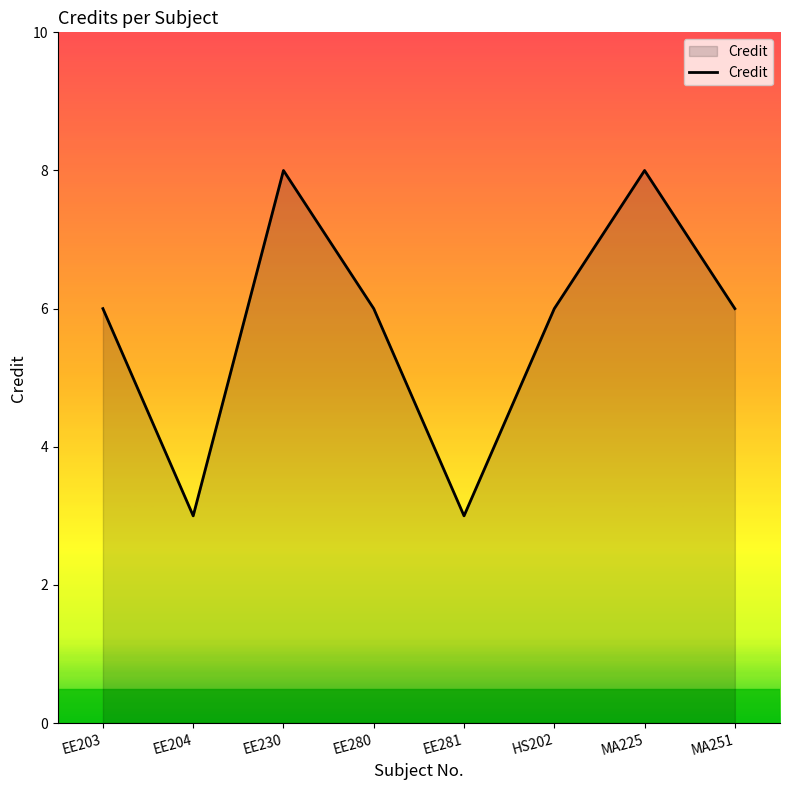

What is the difference between the values at EE281 and EE230?

5